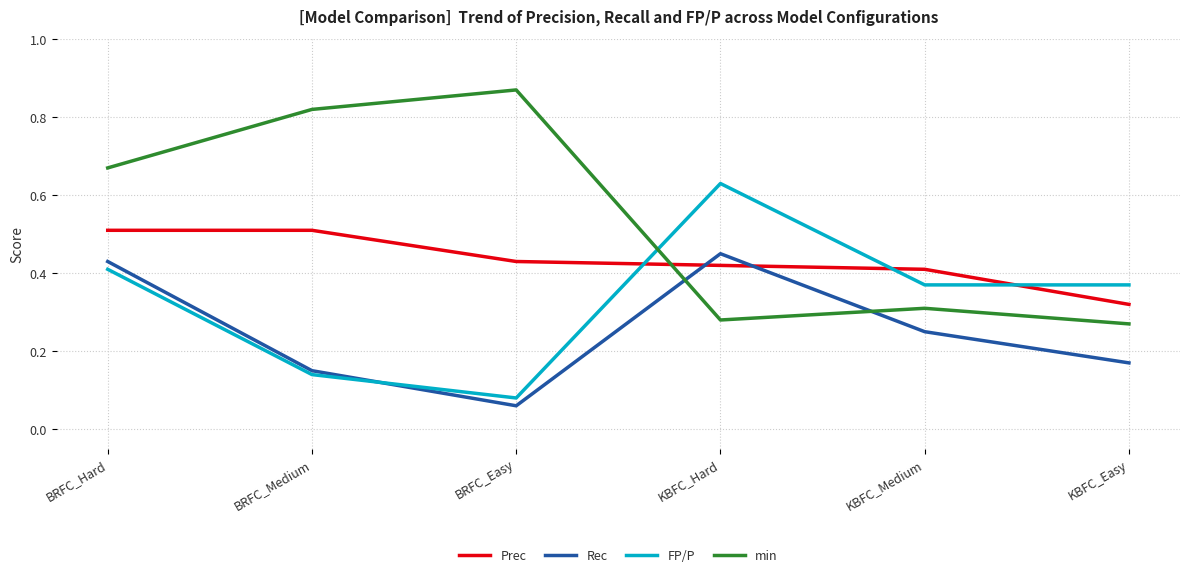

How many Rec values are between 0 and 1?

6